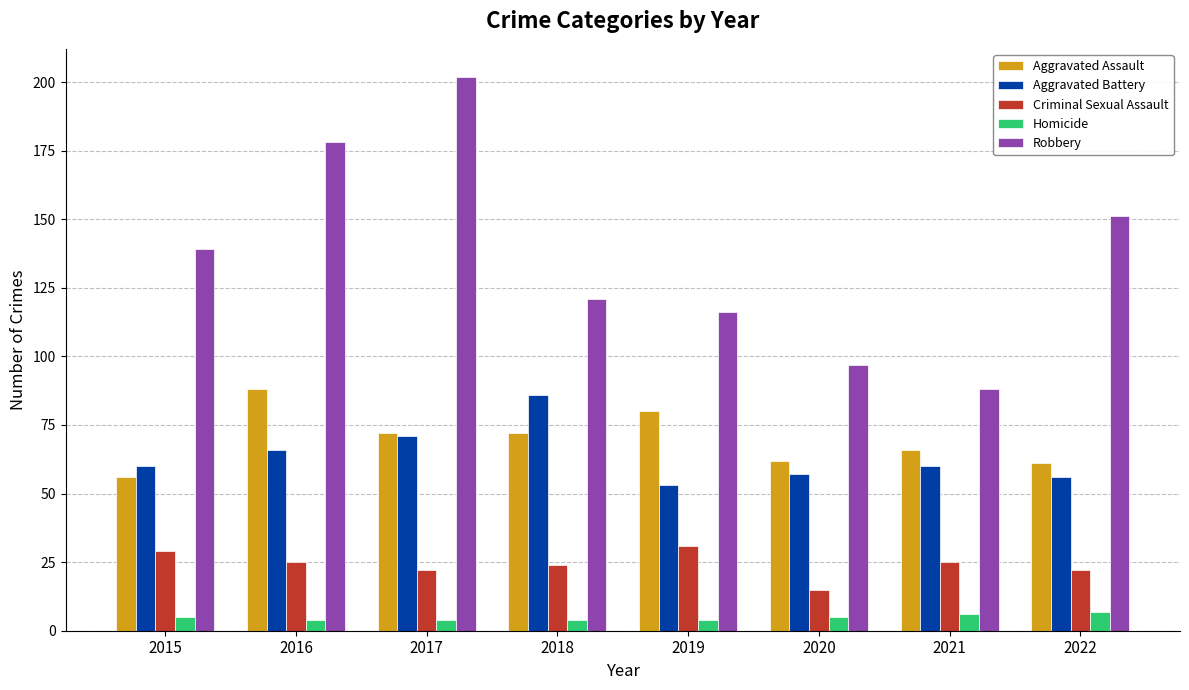

What are all the series names shown in the legend?

Aggravated Assault, Aggravated Battery, Criminal Sexual Assault, Homicide, Robbery